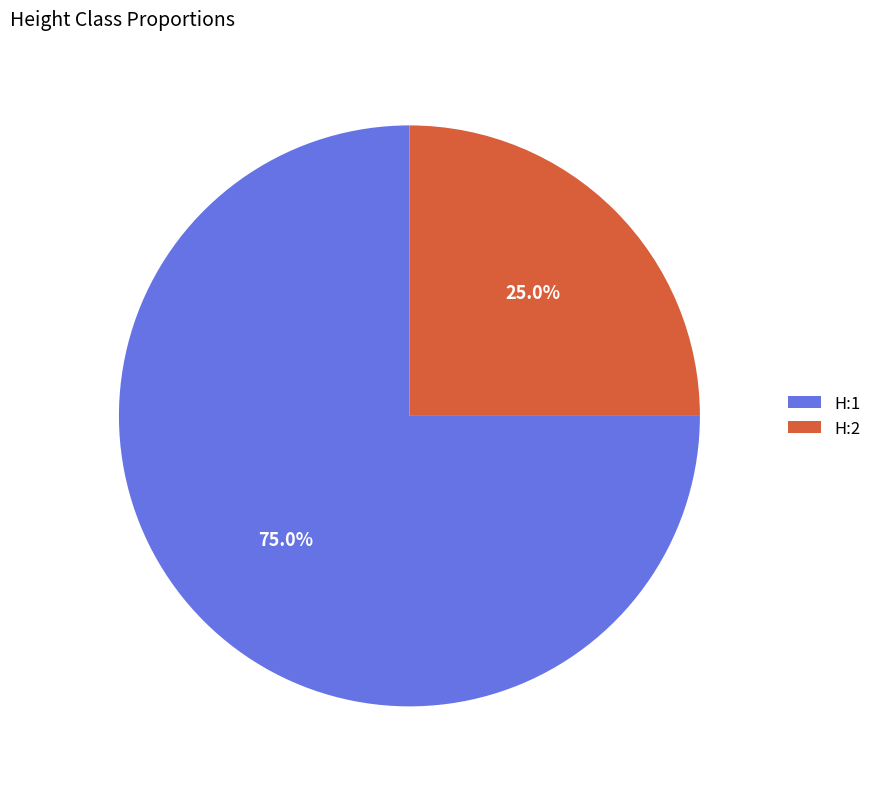

The H:1 slice represents 65% of the pie. True or false?

False